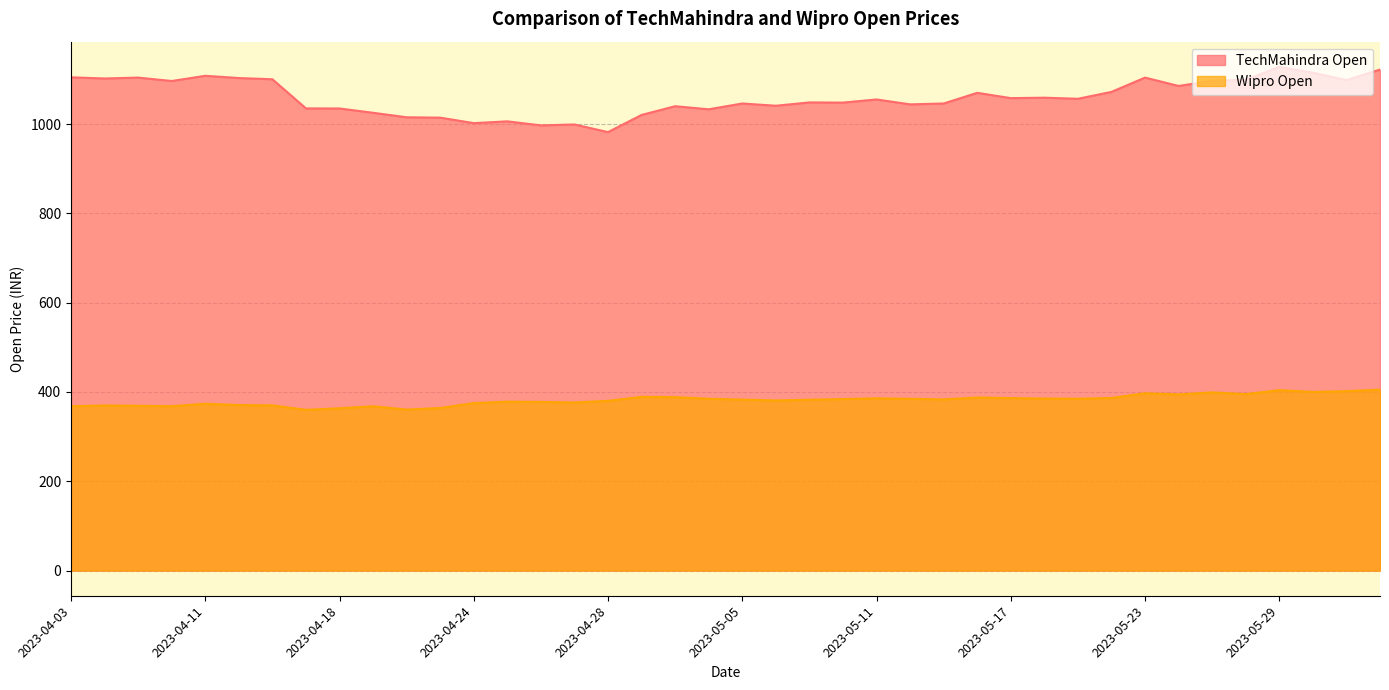

Is the value of TechMahindra Open at 2023-04-19 greater than the value of Wipro Open at 2023-05-17?

Yes